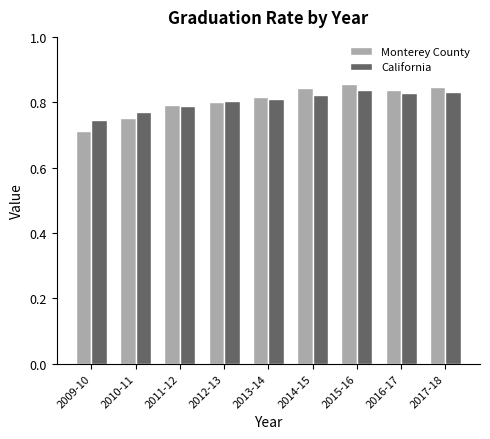

Is the value of Monterey County at 2014-15 greater than the value of California at 2010-11?

Yes